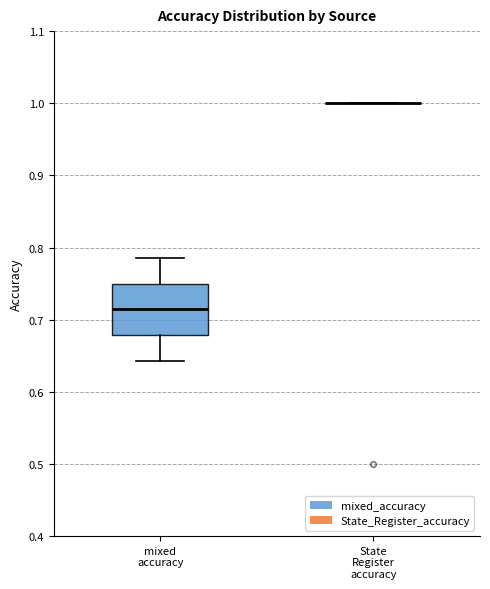

Reading left to right, read every box against the y-axis: the position of its median line, the range the box covers, and the ends of its whiskers. The values are not printed on the chart, so give them approximately, as read against the axis.

mixed accuracy: median 0.71, box 0.68 to 0.75, whiskers 0.64 to 0.79
State Register accuracy: box collapsed to a line at 1.00, whiskers 1.00 to 1.00